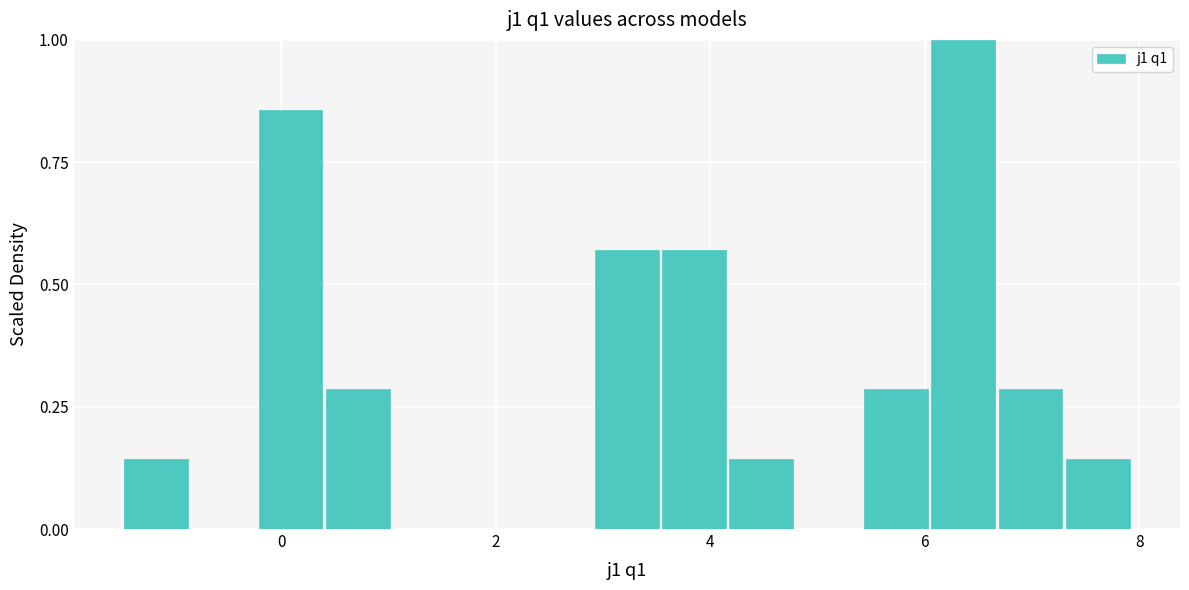

Around what value on the x-axis is the tallest bar? Give the approximate position of its centre, as read against the axis.

6.4